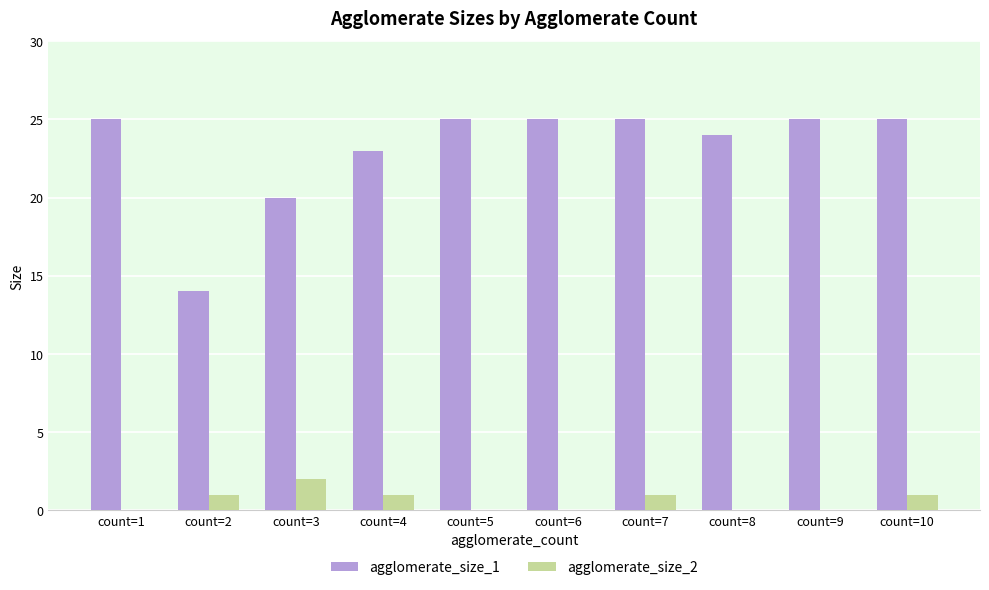

What is the total value across all series at count=9?

25